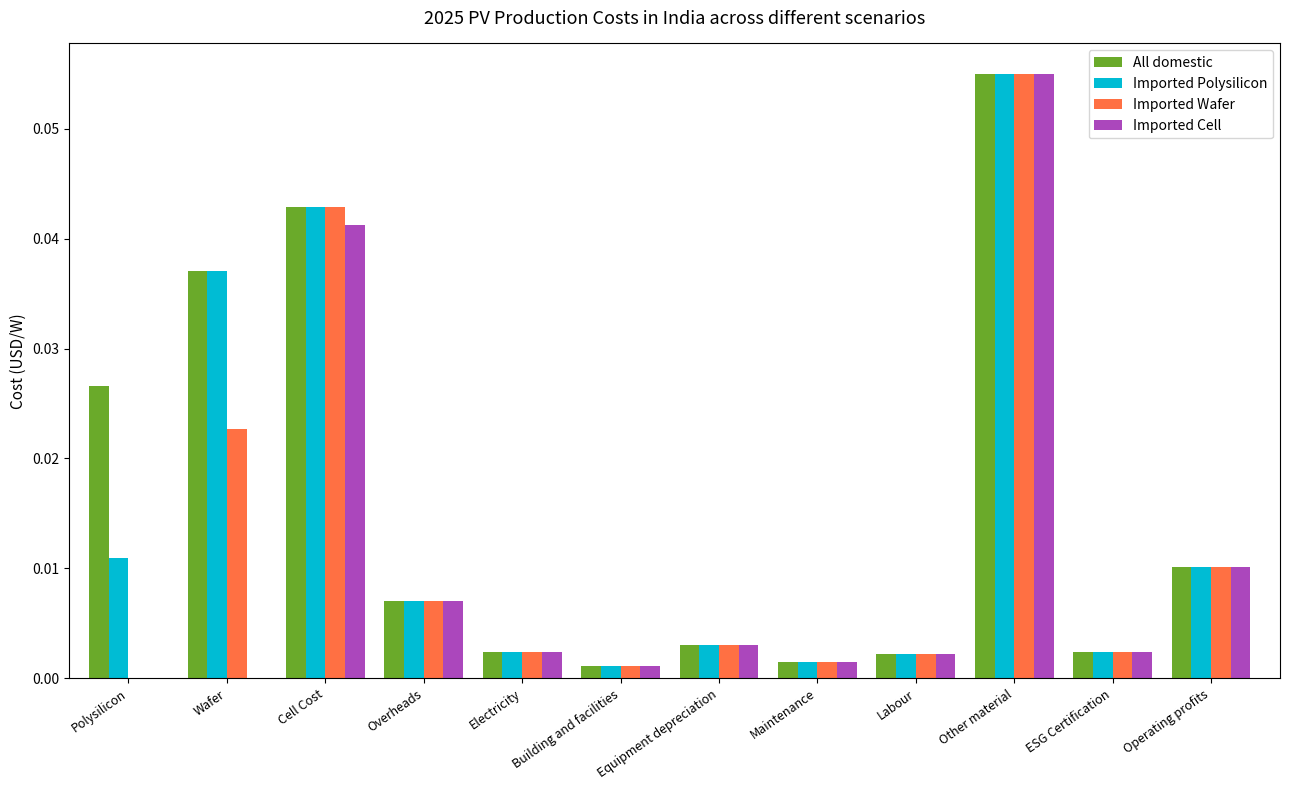

Is it true that Imported Cell equals 0.0 at Labour?

True